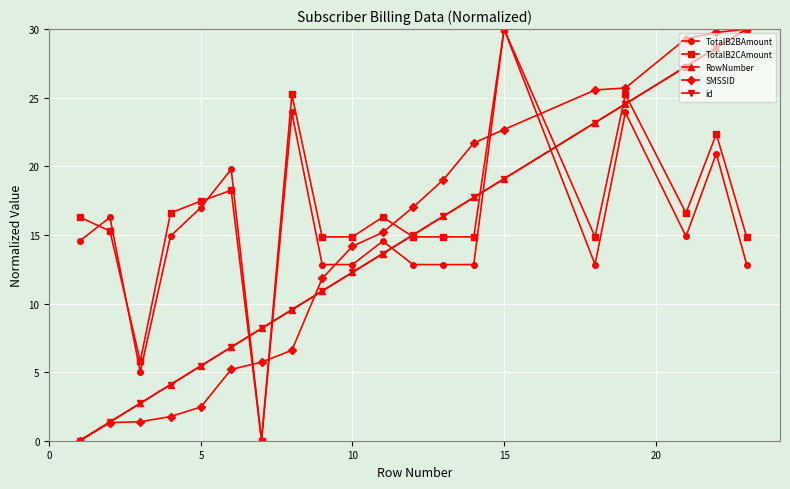

Is this an area chart (filled region under the line)?

No